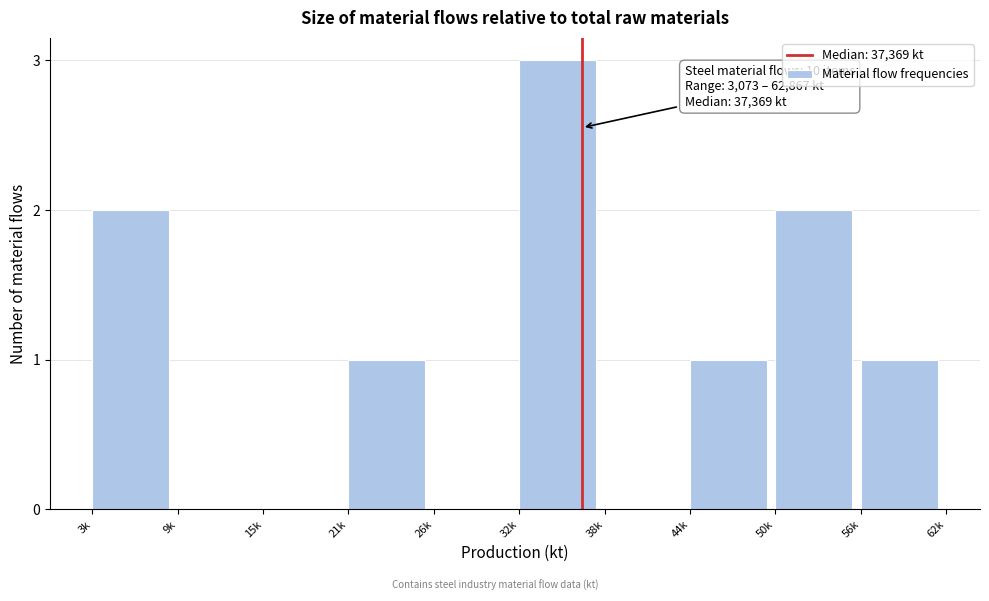

Reading right to left, what are all the values shown in this chart?

56k=1	50k=2	44k=1	38k=0	32k=3	26k=0	21k=1	15k=0	9k=0	3k=2